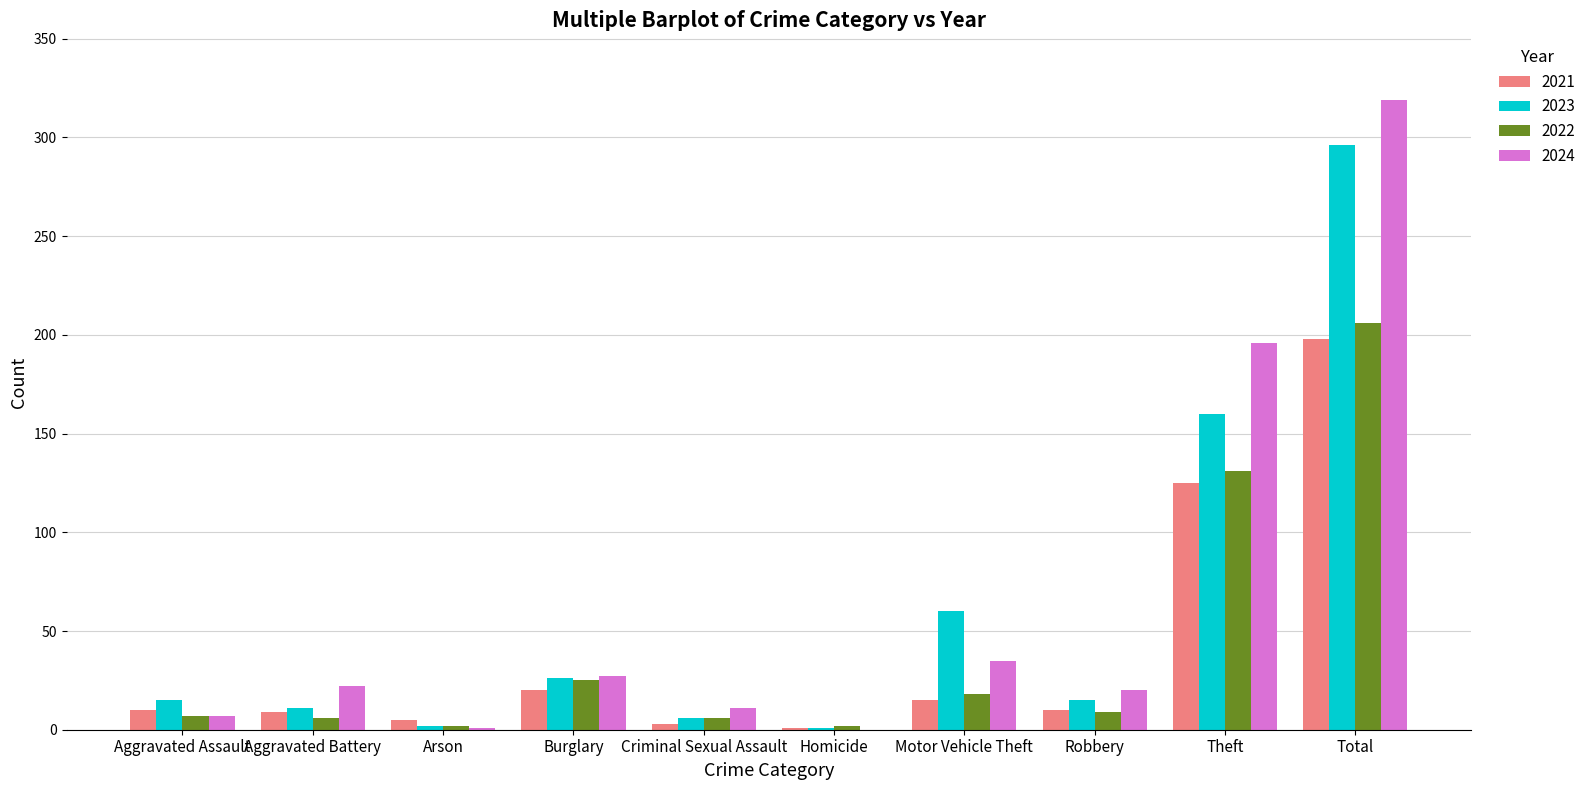

What is the total value across all series at Burglary?

98